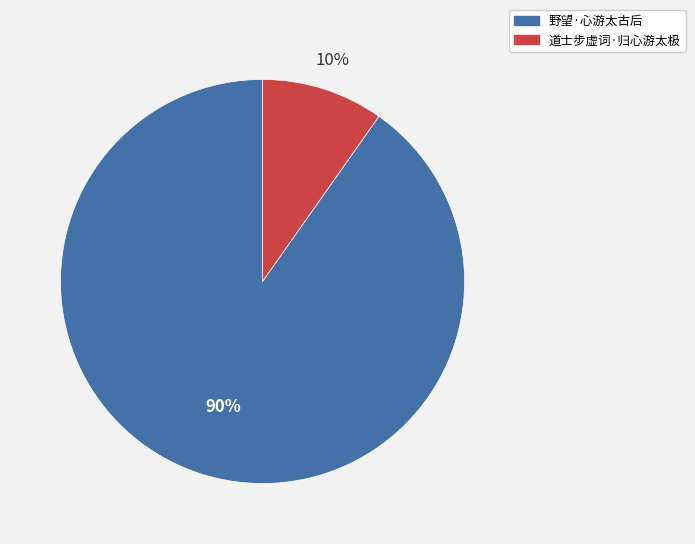

Is there any slice that represents more than half of the pie?

Yes